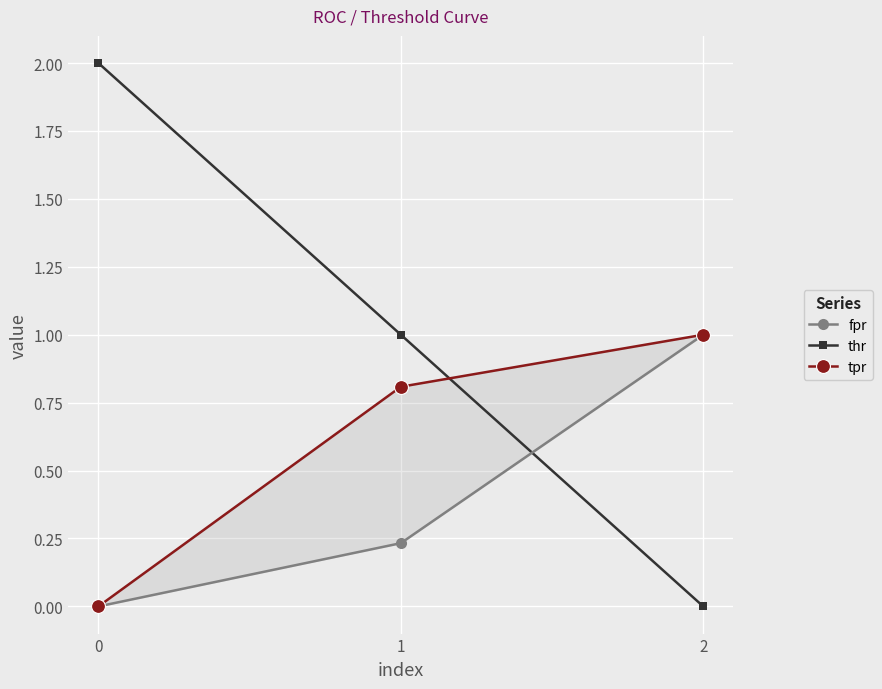

What is the greatest value displayed?

2.0